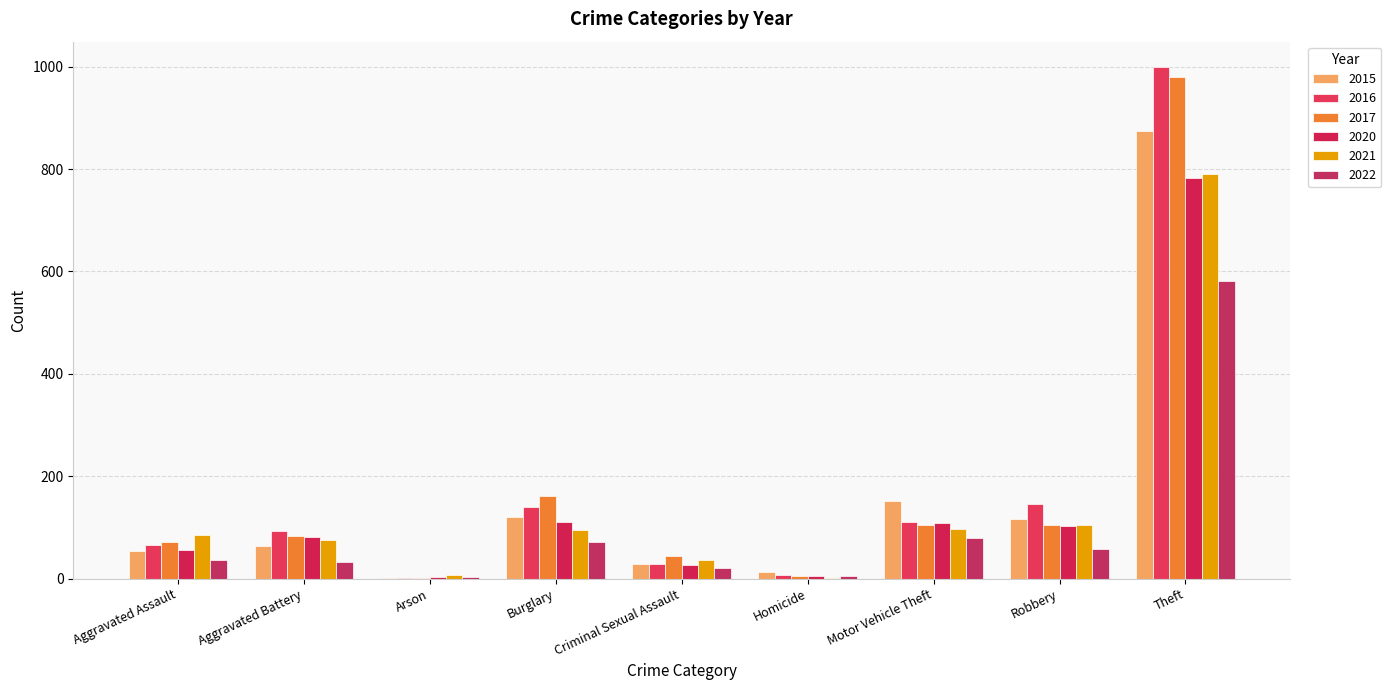

Reading left to right, what are all the values shown in this chart?

2015: 54	64	2	121	28	13	152	117	874
2016: 66	93	2	139	28	8	110	145	999
2017: 72	83	1	162	44	5	104	105	979
2020: 56	82	4	110	26	6	109	102	783
2021: 86	75	8	95	36	2	96	105	791
2022: 37	33	4	71	21	6	79	57	581